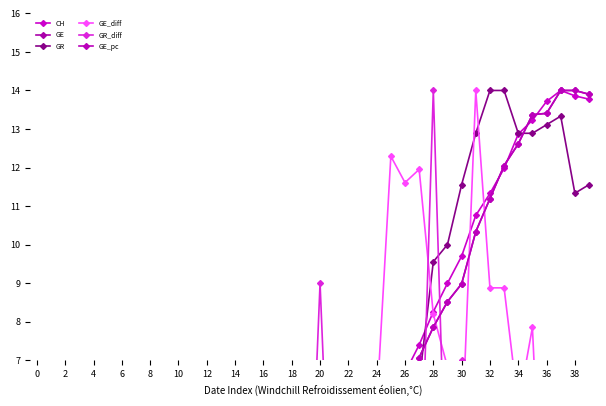

At 39, list the series in order from largest to smallest.

GE, GE_pc, CH, GR, GE_diff, GR_diff